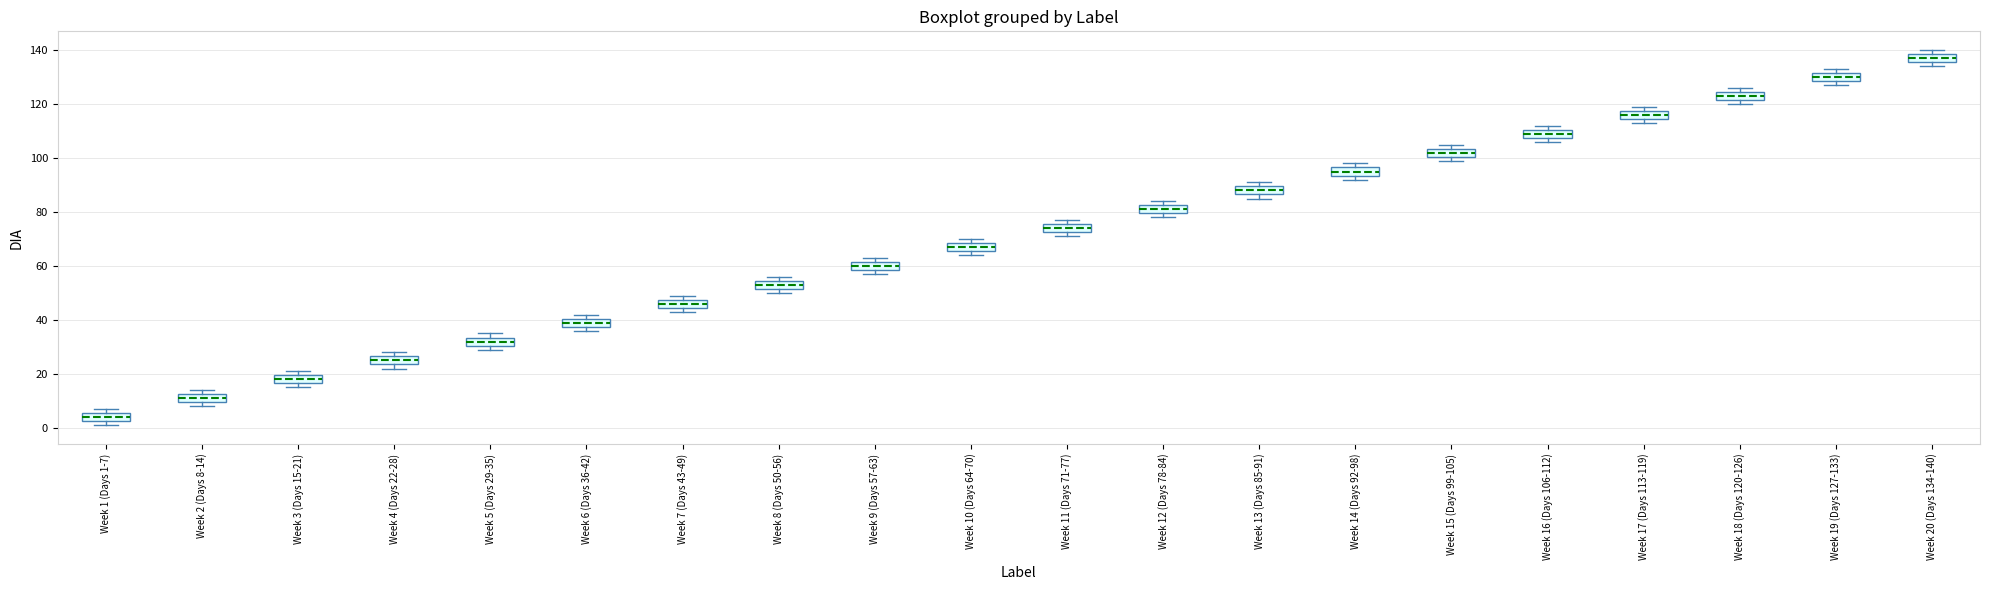

Which box's median line is the lowest?

Week 1 (Days 1-7)